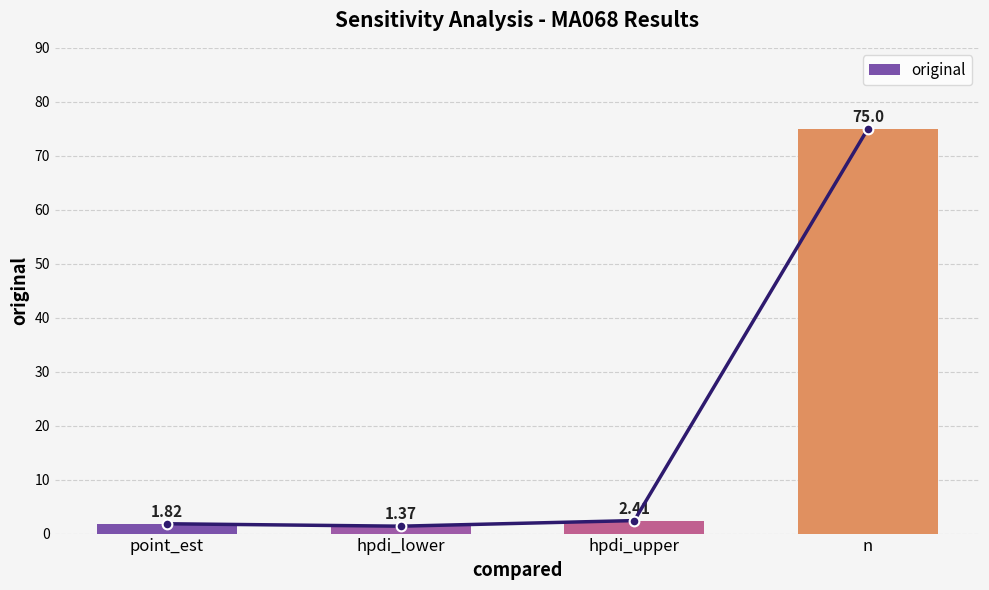

Which label corresponds to the smallest value in the chart?

hpdi_lower